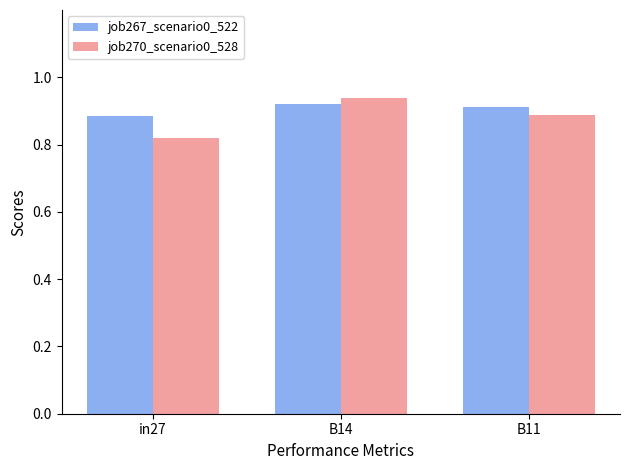

At which category does the chart reach its minimum across all series?

in27